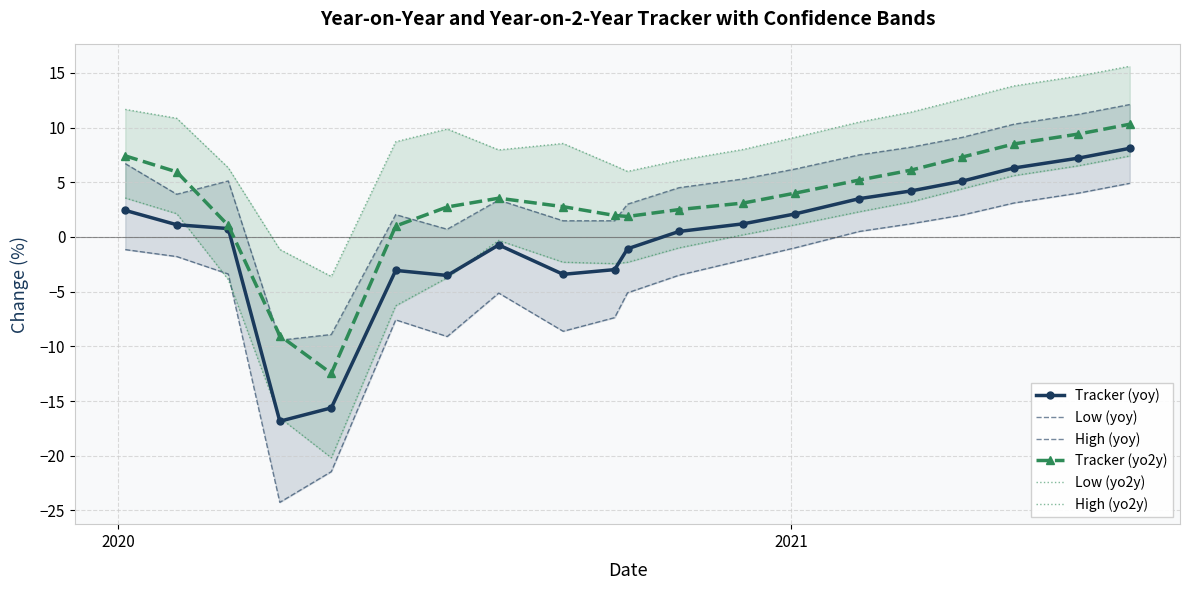

What is the value of the Tracker (yo2y) point at the 9th from the left?

2.8